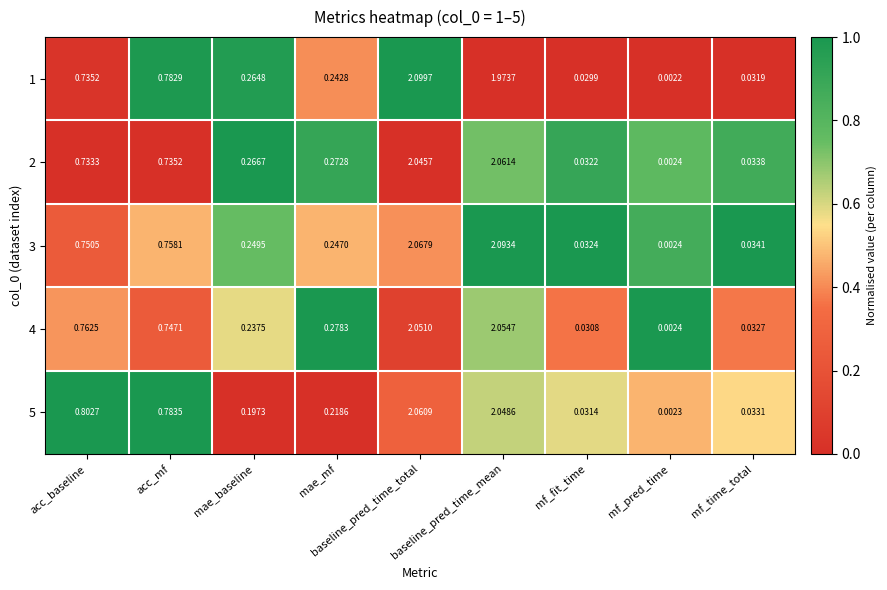

Which category has the highest value in the 5 series?

baseline_pred_time_total